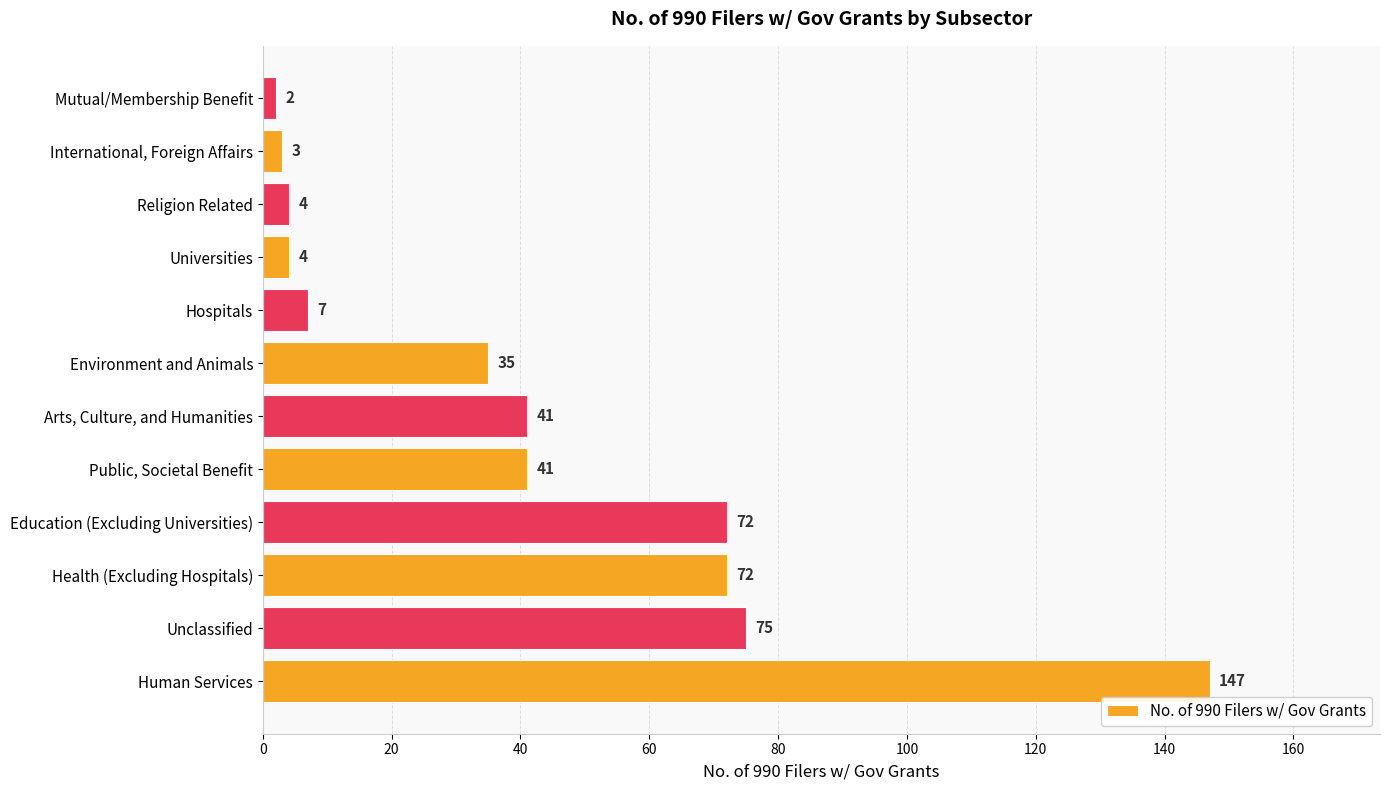

Which has a higher value, Health (Excluding Hospitals) or Arts, Culture, and Humanities?

Health (Excluding Hospitals)